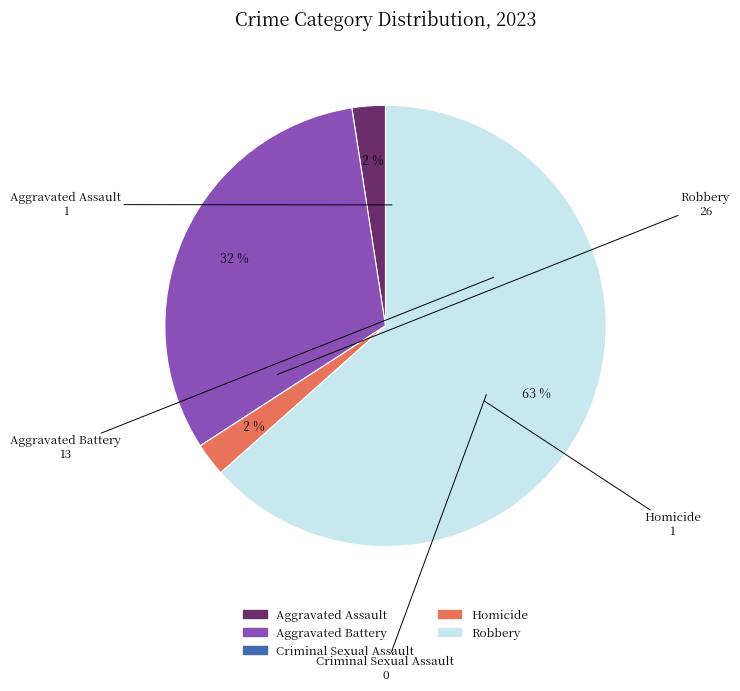

Is the sum of Robbery and Homicide greater than half?

Yes